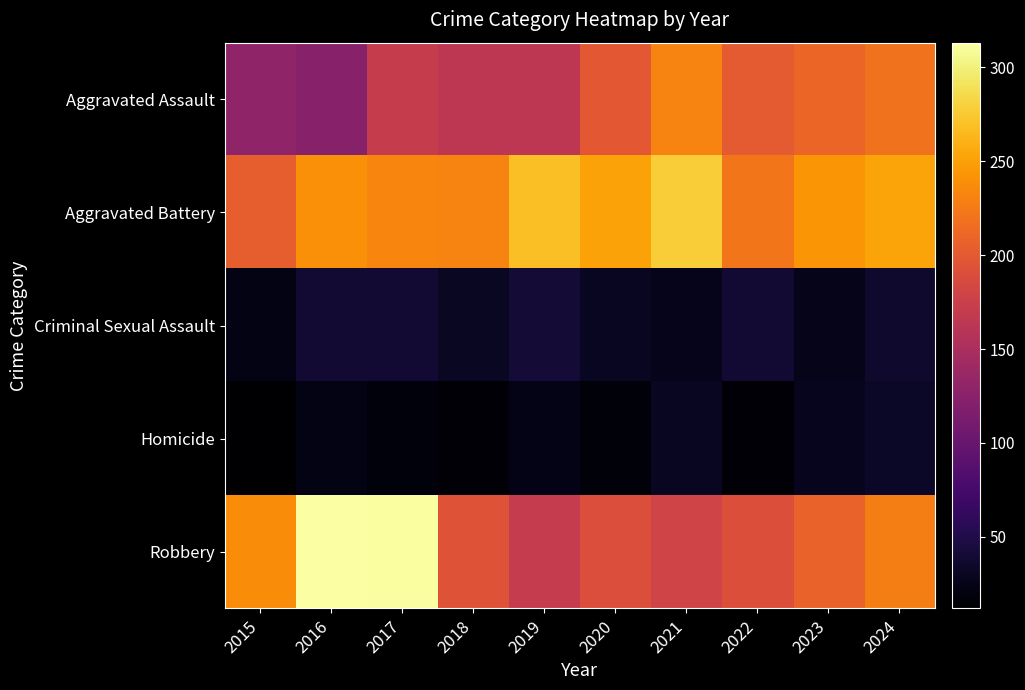

Which has a higher value, 2016 or 2020?

2020